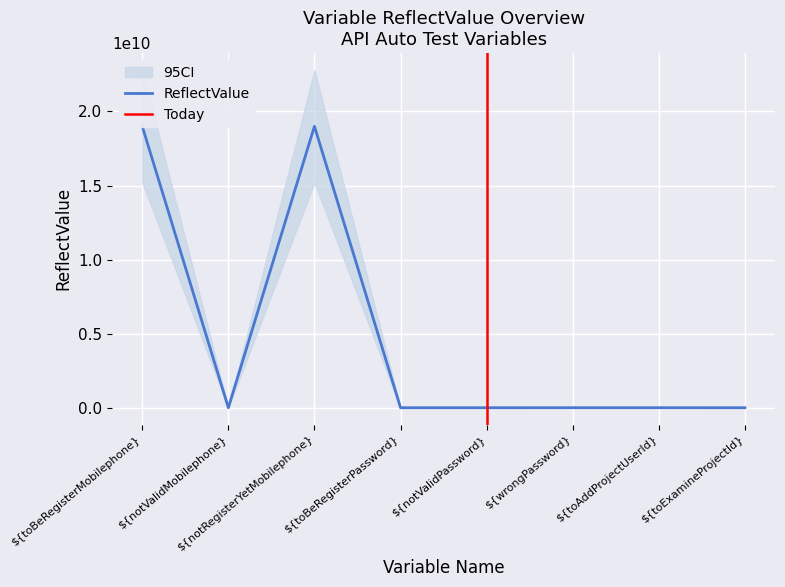

List the labels in order of value, smallest first.

${notValidPassword}, ${toExamineProjectId}, ${notValidMobilephone}, ${toBeRegisterPassword}, ${toAddProjectUserId}, ${wrongPassword}, ${toBeRegisterMobilephone}, ${notRegisterYetMobilephone}